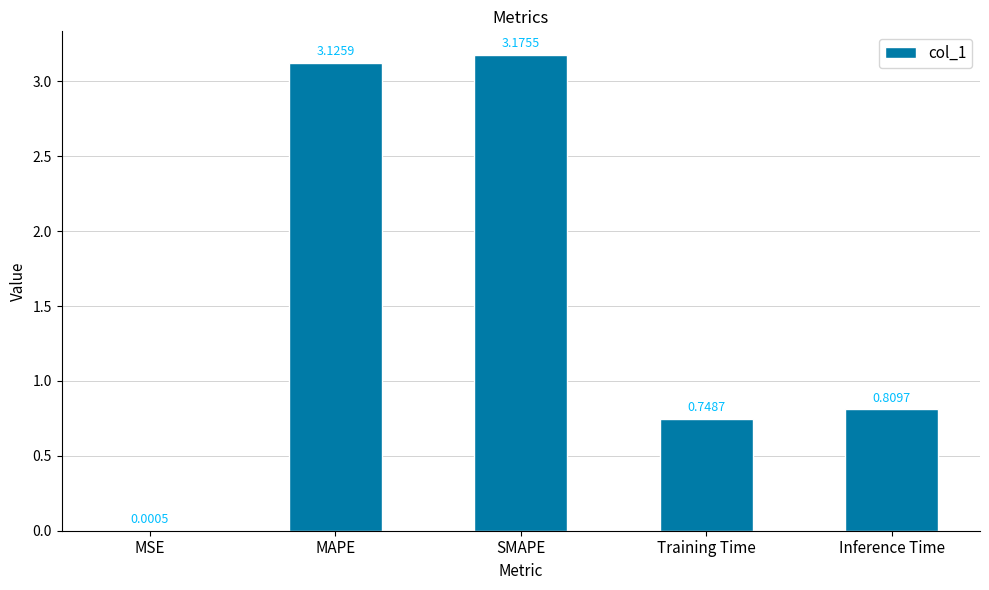

What is the sum of the values at Training Time and MAPE?

3.9